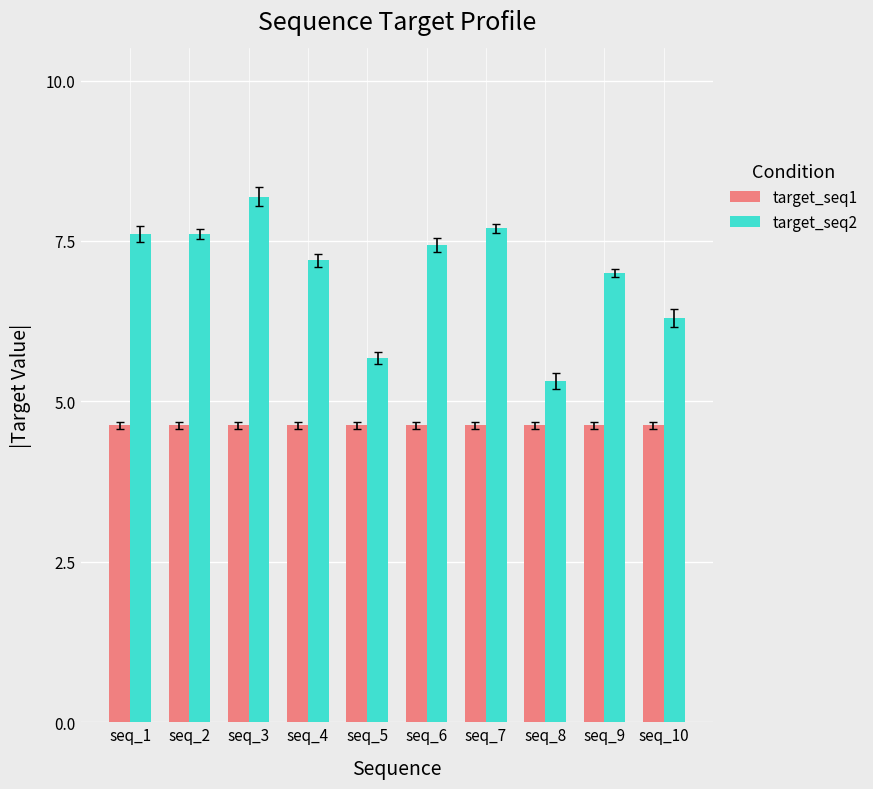

What is the value of the target_seq1 bar at the 9th from the left?

4.6